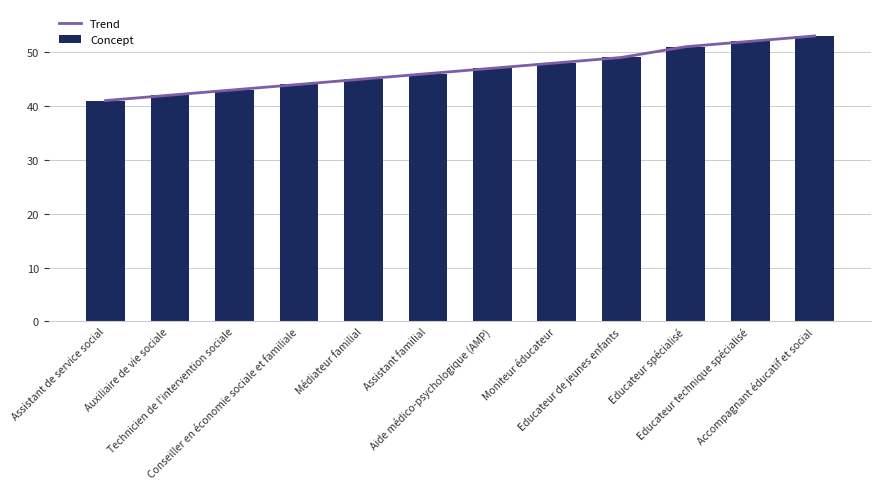

How many distinct data groups are displayed?

2